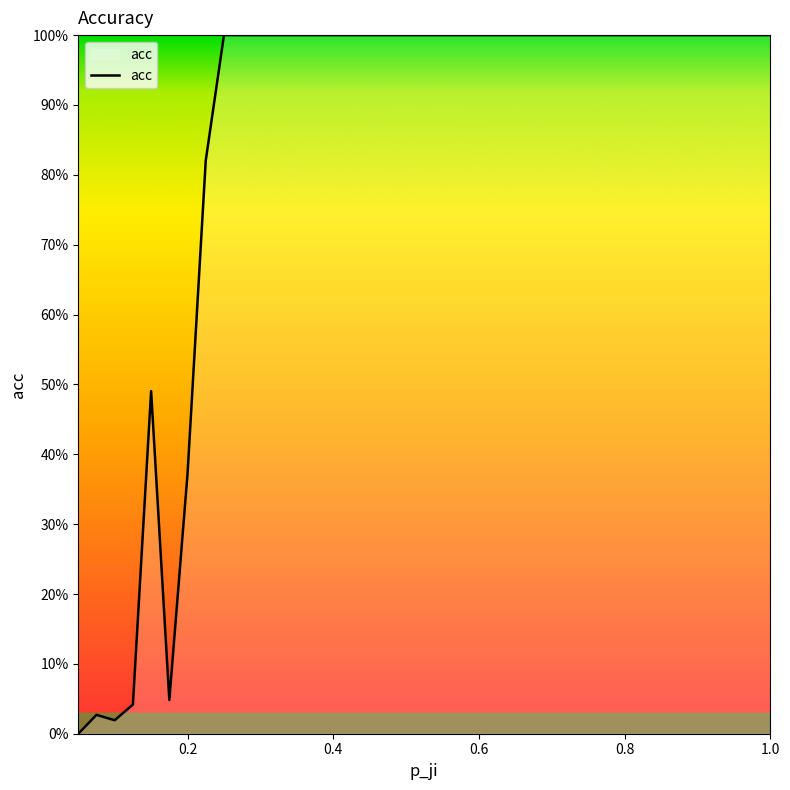

Does the chart have visible grid lines?

No